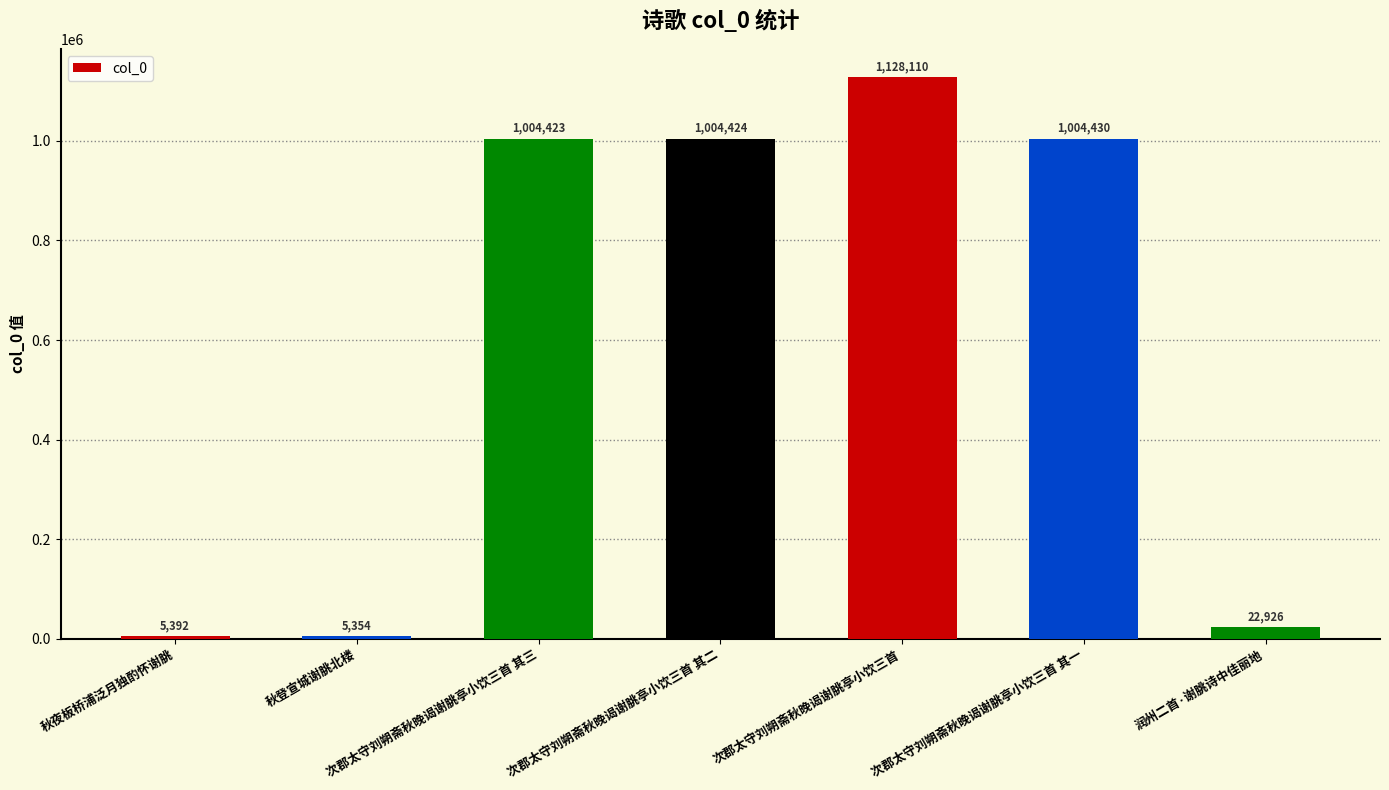

What is the difference between the second highest and minimum values?

999076